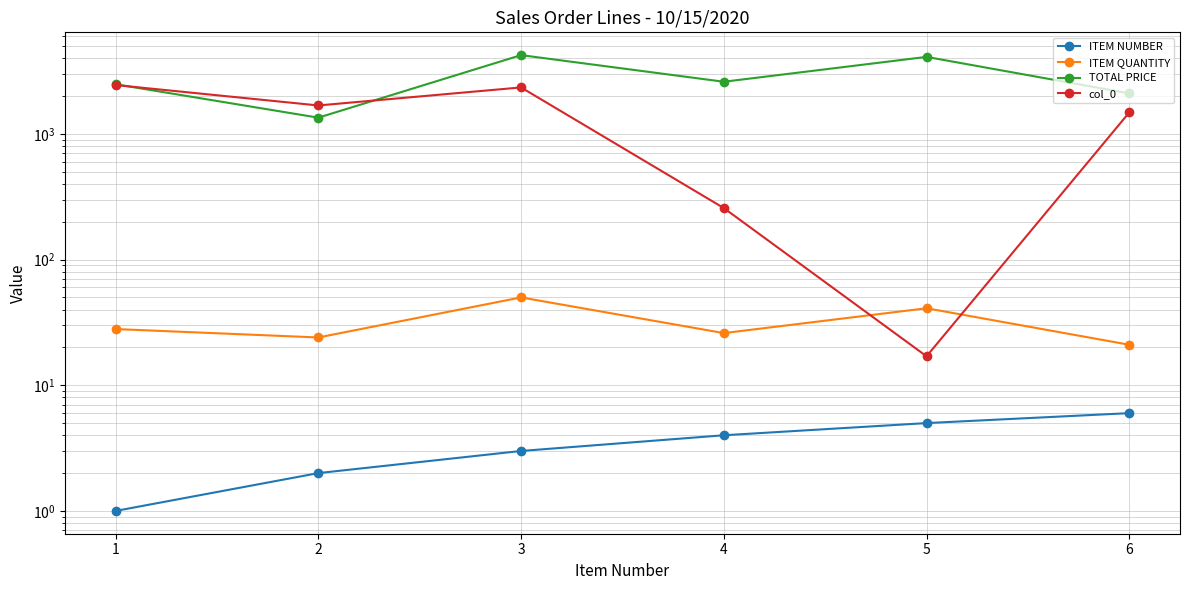

Rank the categories by col_0 value from lowest to highest.

5, 4, 6, 2, 3, 1